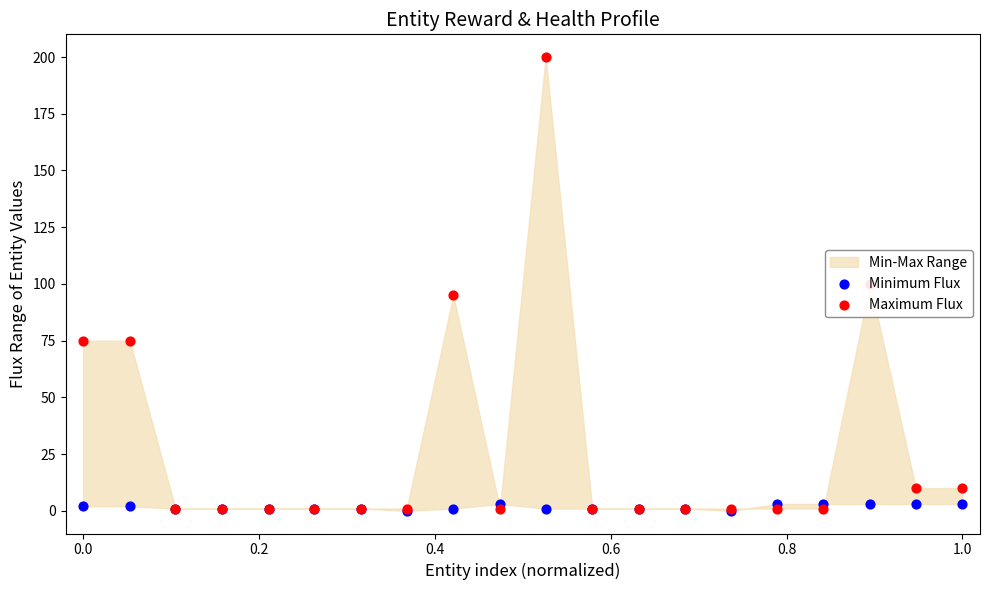

Which series has the largest total across all categories?

Maximum Flux